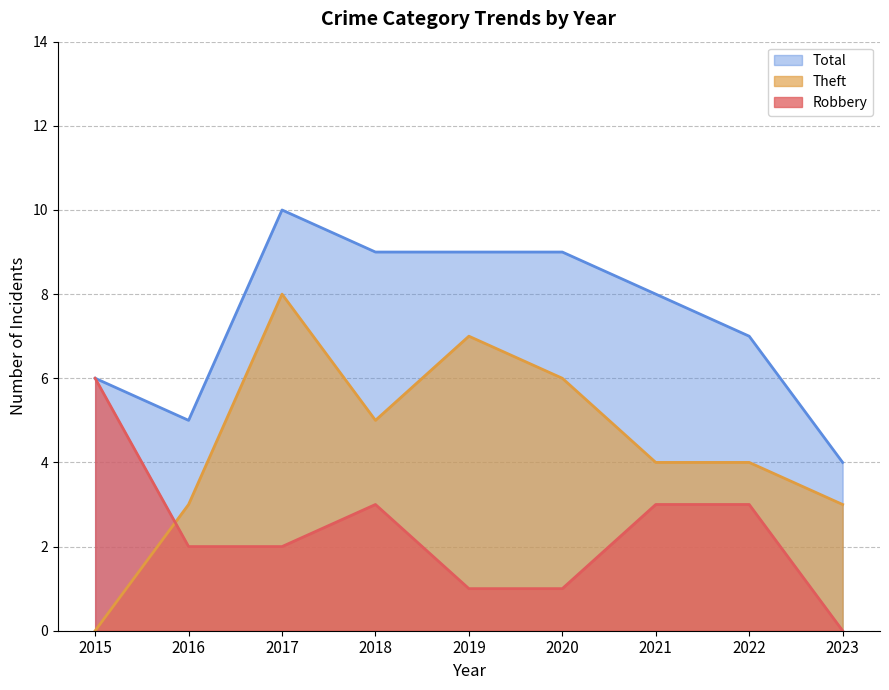

True or false: Robbery and Total cross at least once.

False